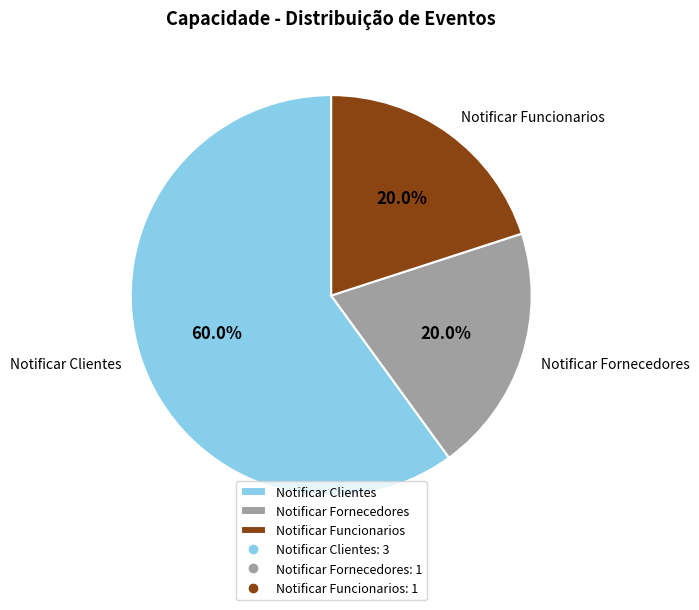

Do Notificar Fornecedores and Notificar Clientes together represent more than half of the pie?

Yes